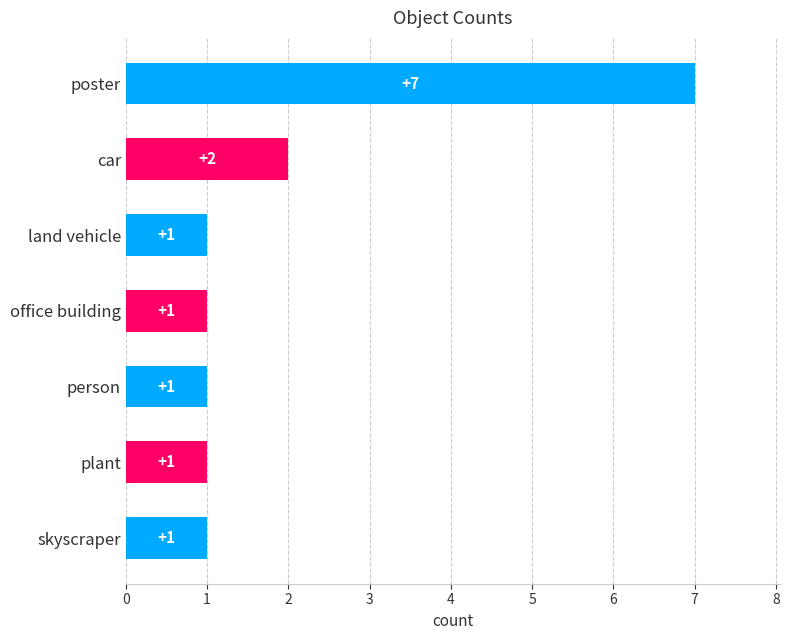

True or false: the data shows 3 at car.

False